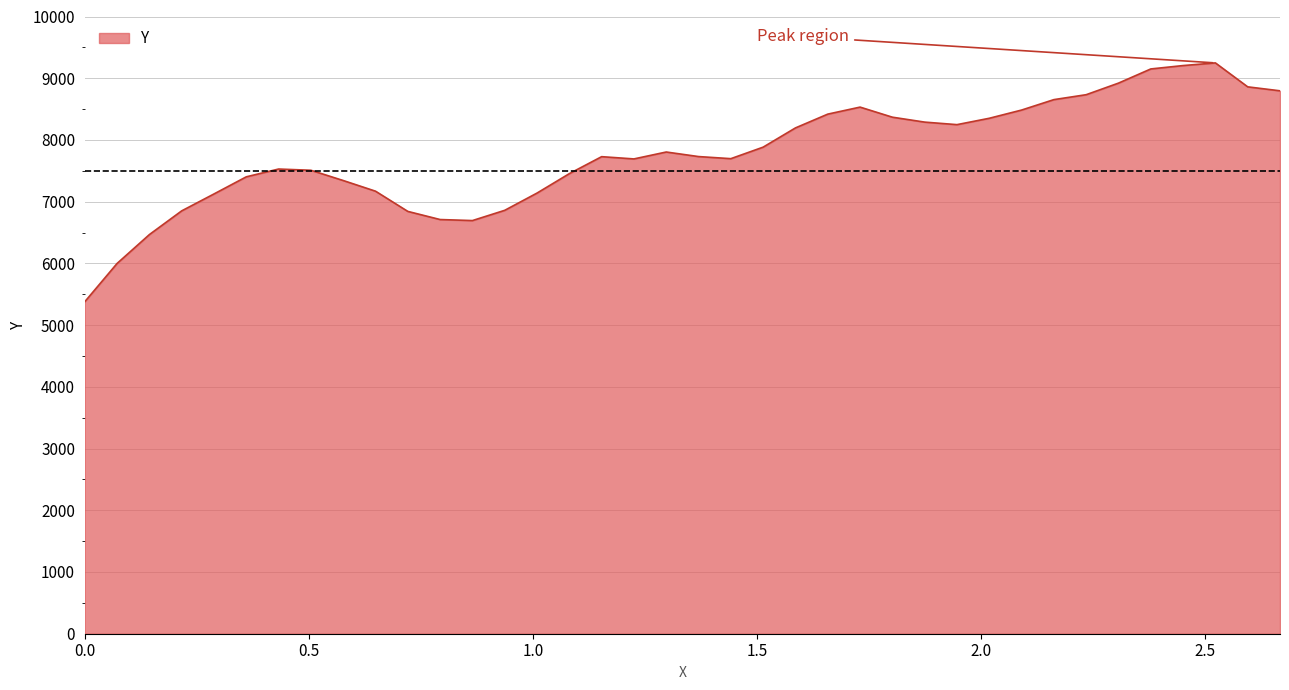

What is the greatest value displayed?

9248.1